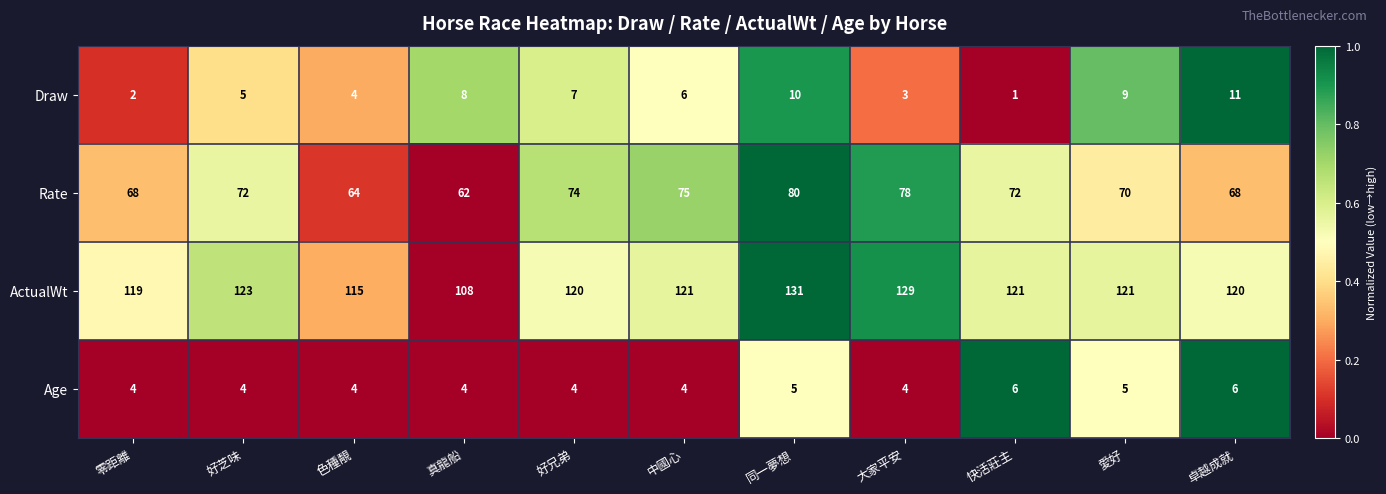

How many data points does each series have?

11